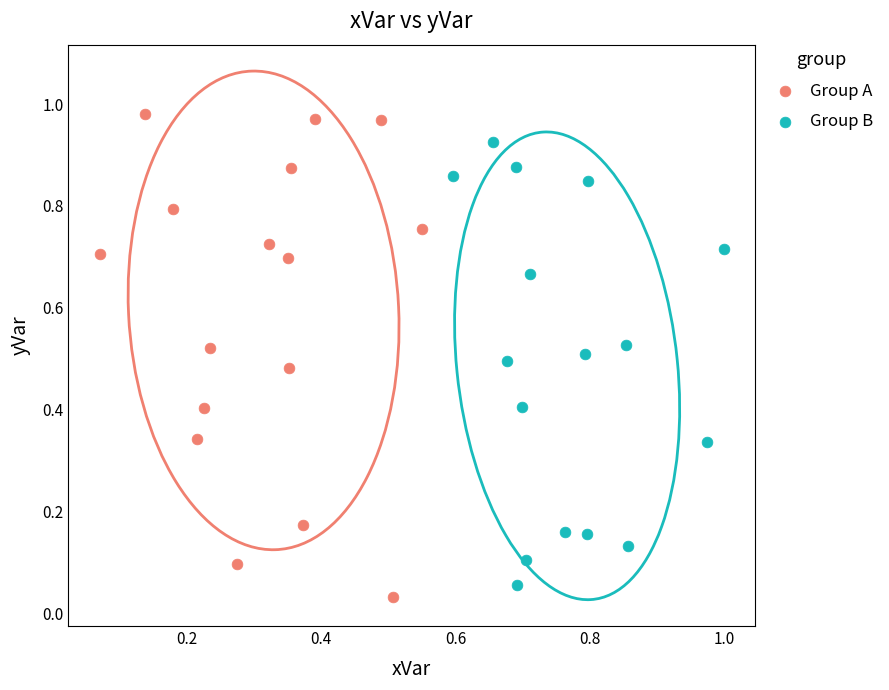

Which series reaches the minimum Y coordinate?

Group A